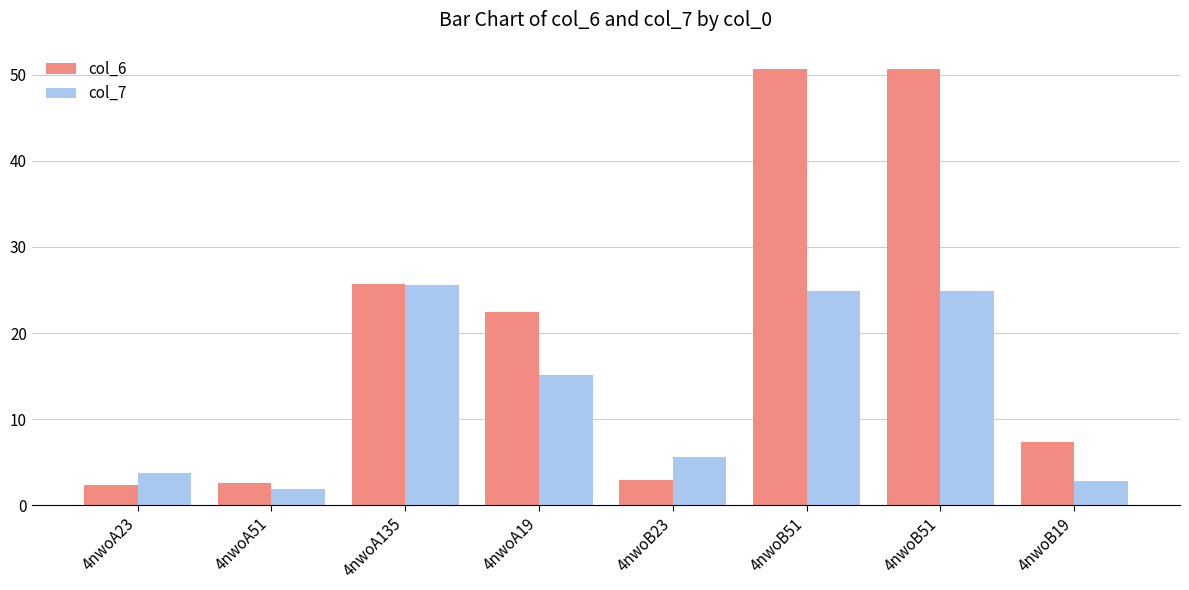

List the labels in order of col_6 value, largest first.

4nwoB51, 4nwoB51, 4nwoA135, 4nwoA19, 4nwoB19, 4nwoB23, 4nwoA51, 4nwoA23